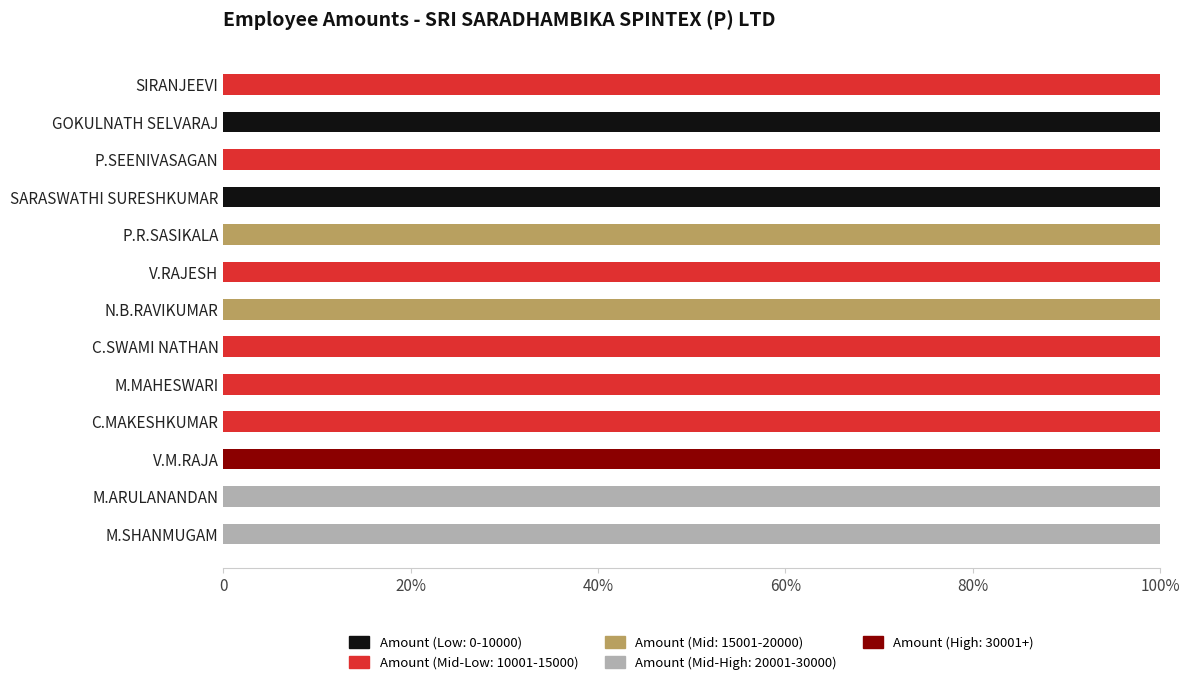

What is the difference between the maximum and minimum values in the Amount (Mid: 15001-20000) series?

100